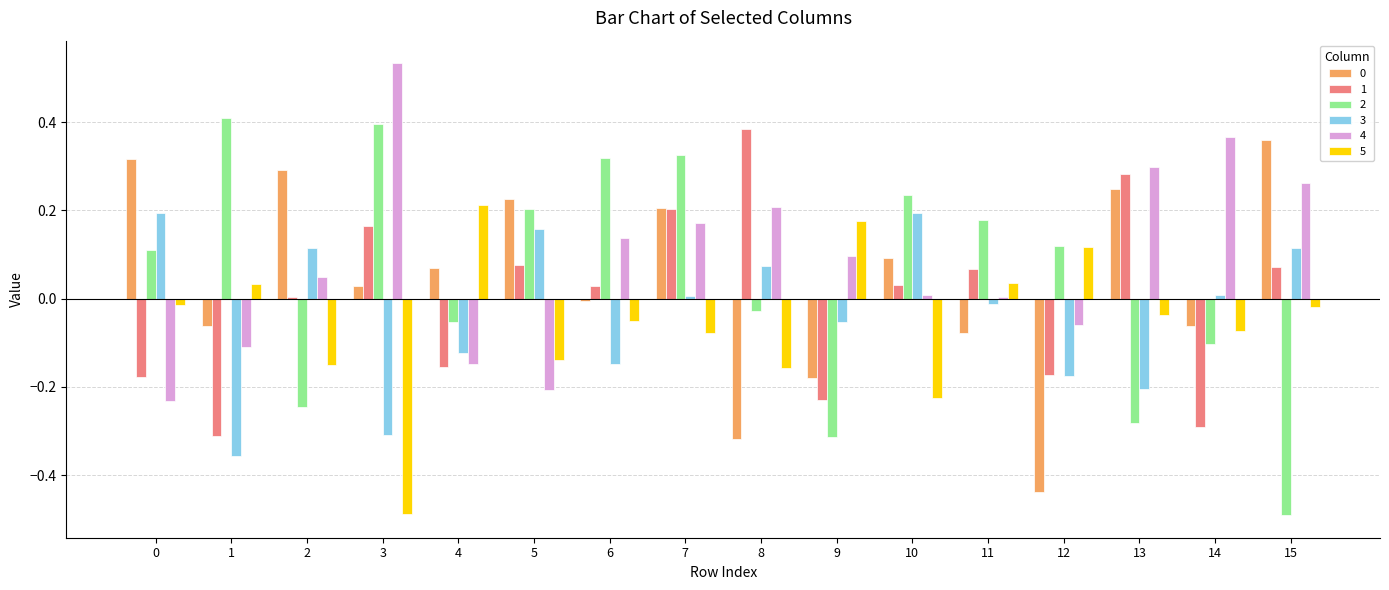

The 3 series shows 0.0 at 14. True or false?

True